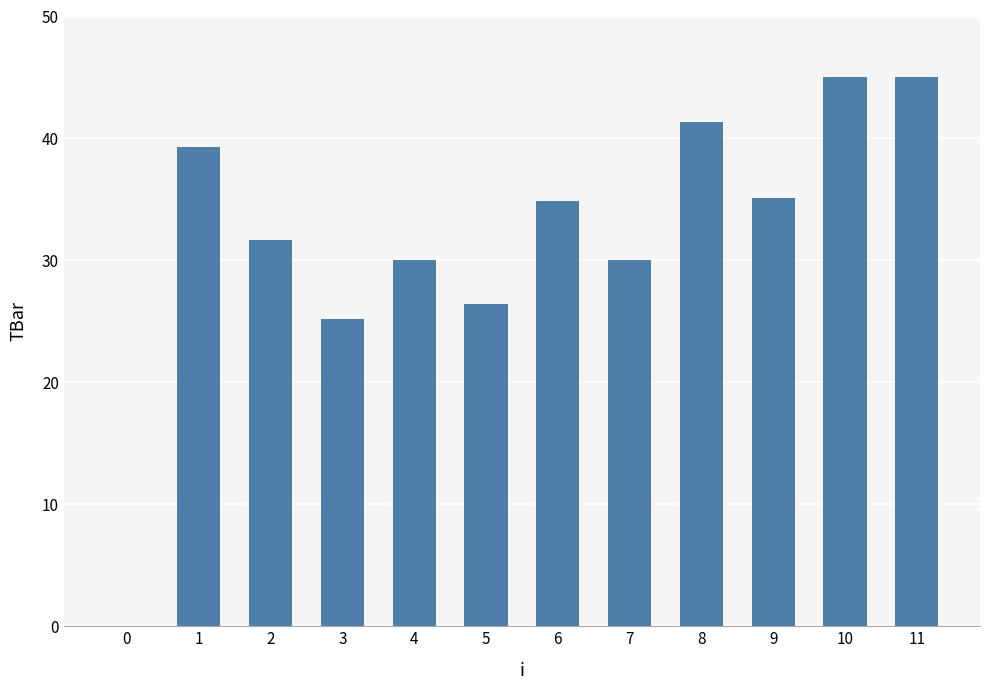

What is the change in value from 3 to 5?

+1.2